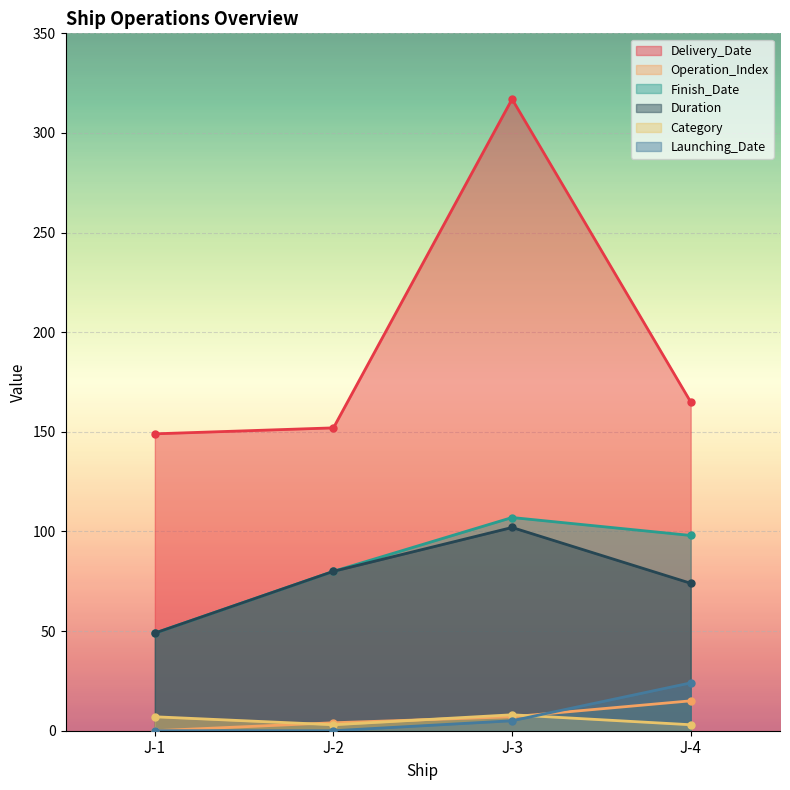

At which category does Delivery_Date reach its first local peak?

J-3